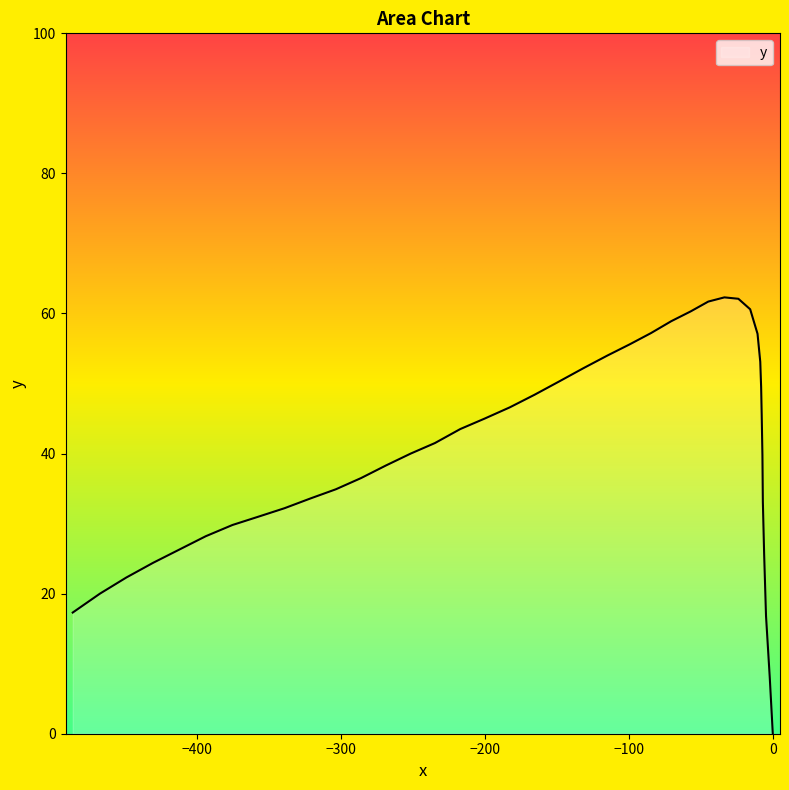

What is the value of the 15th point from the left?

60.3